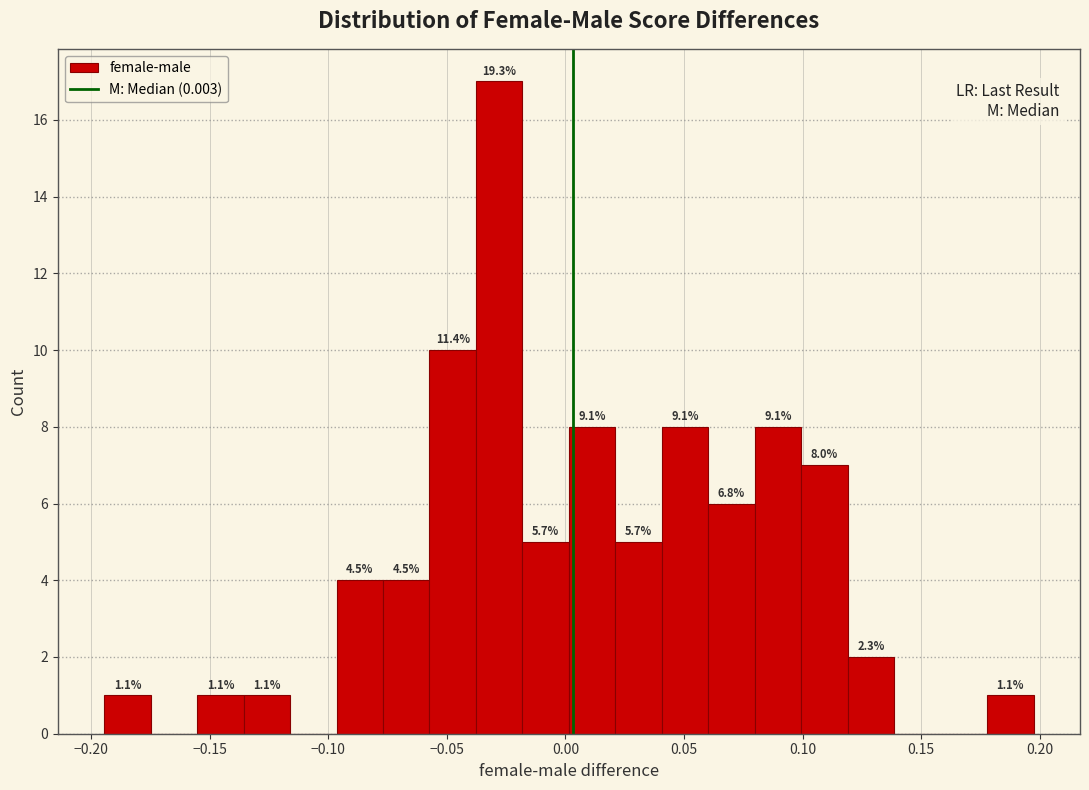

Read against the x-axis, roughly where is the centre of the tallest bar?

-0.030